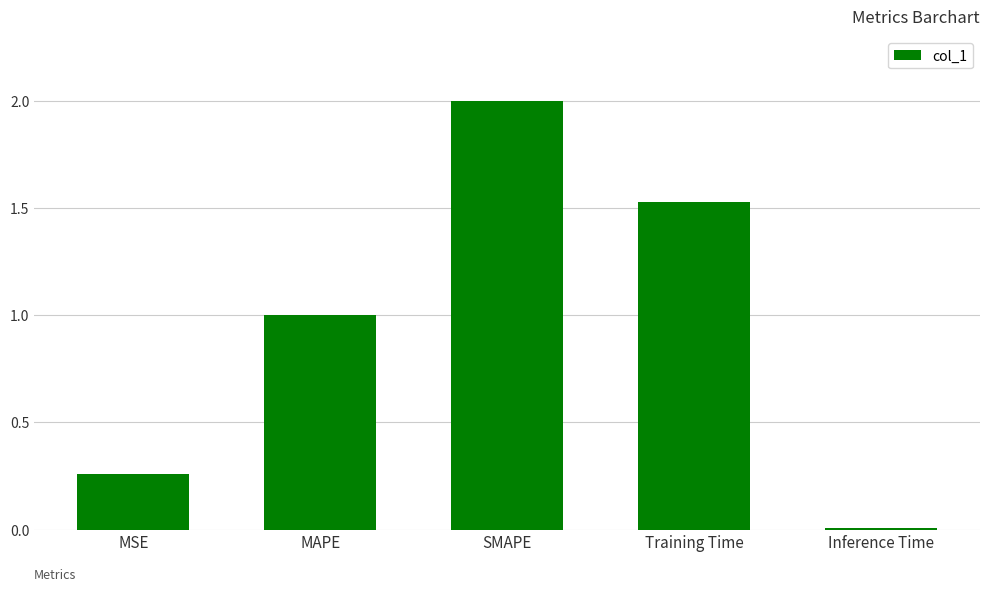

The chart shows a value of 1.0 at MAPE. True or false?

True